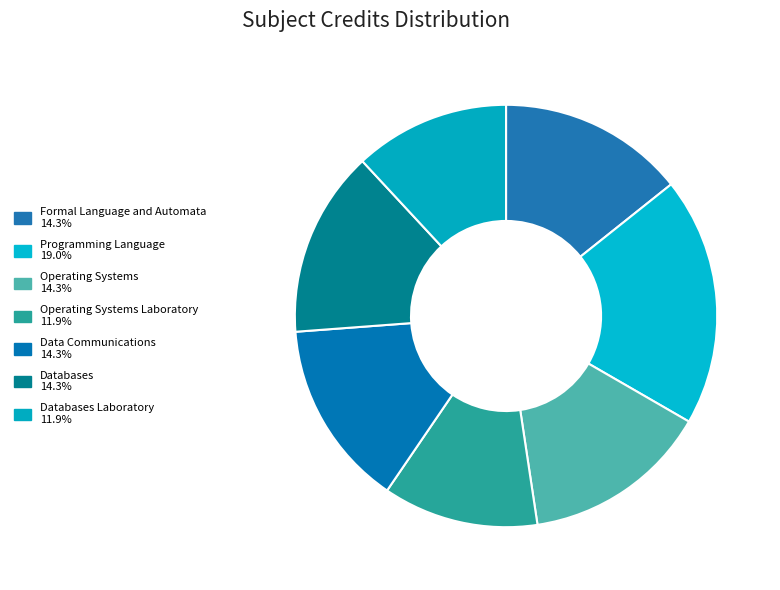

To the nearest percent, what is the difference between the largest and smallest slice percentages?

7%